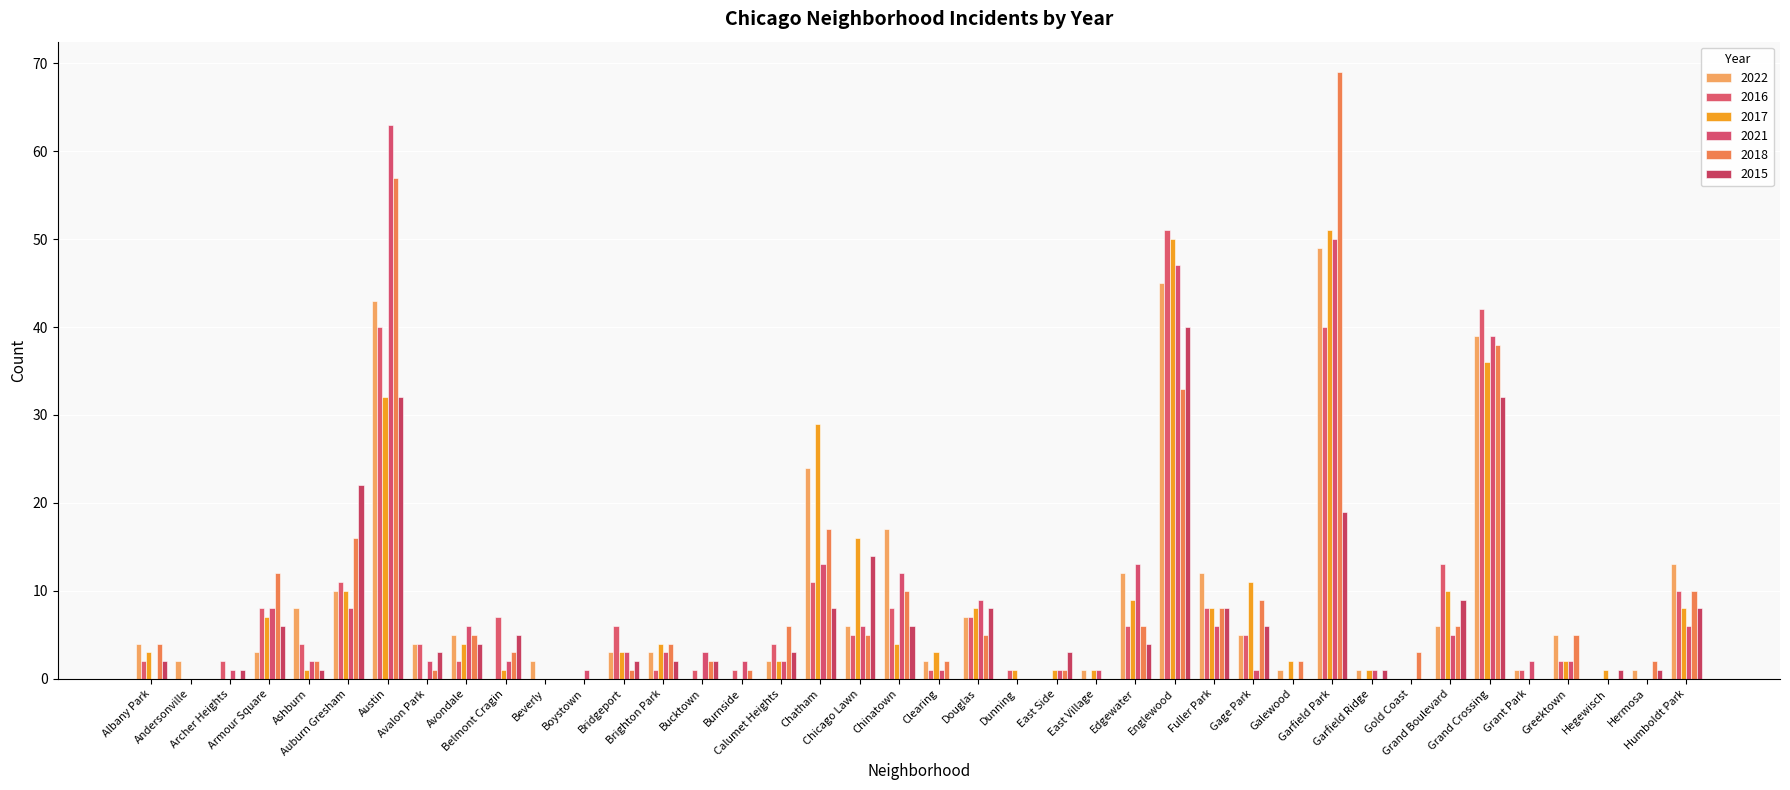

What are all the series names shown in the legend?

2022, 2016, 2017, 2021, 2018, 2015